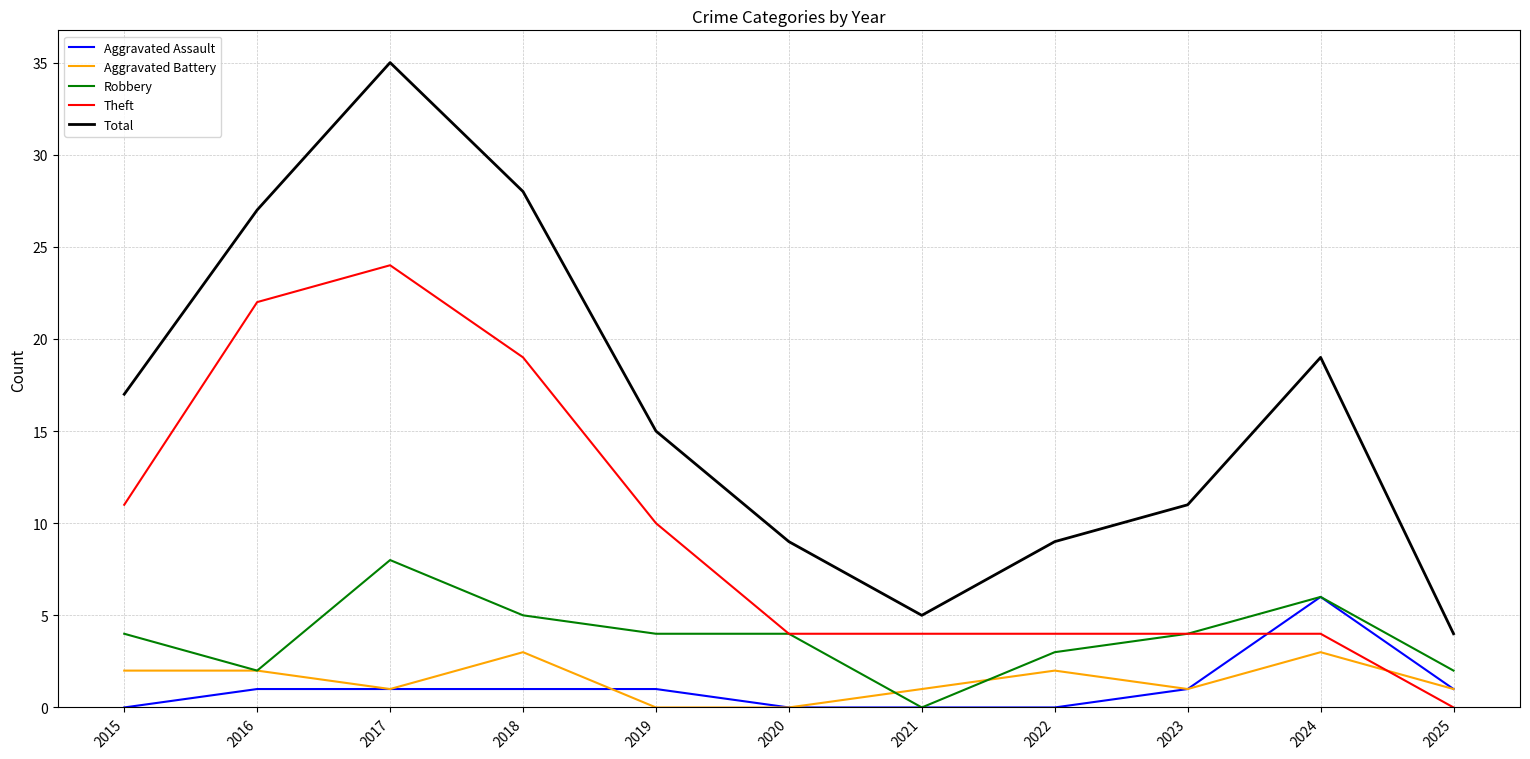

What is the sum of the Total values at 2016 and 2018?

55